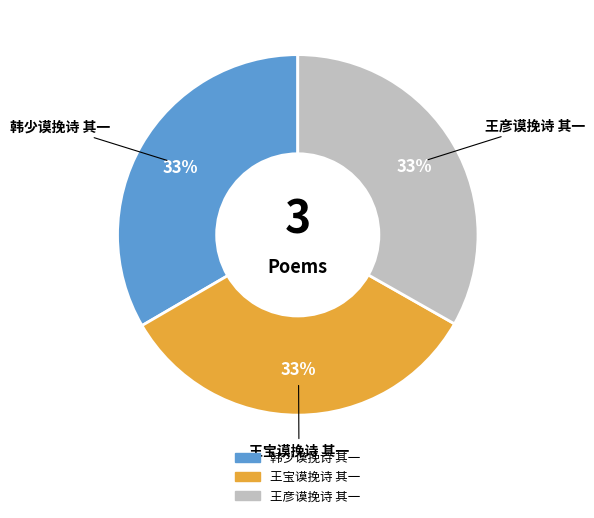

To the nearest percent, what is the combined percentage of 韩少谟挽诗 其一 and 王彦谟挽诗 其一?

67%